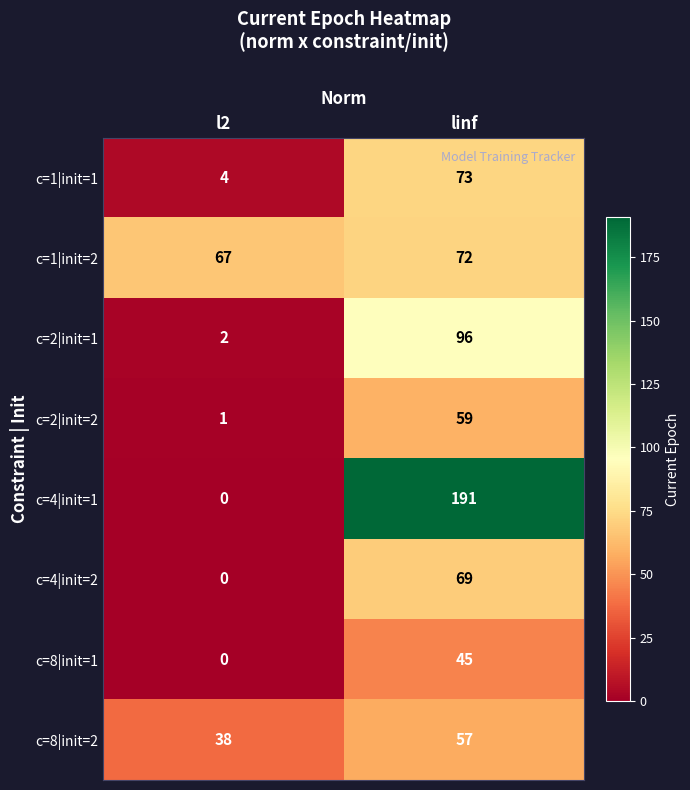

What is the sum of the c=2|init=2 values at linf and l2?

60